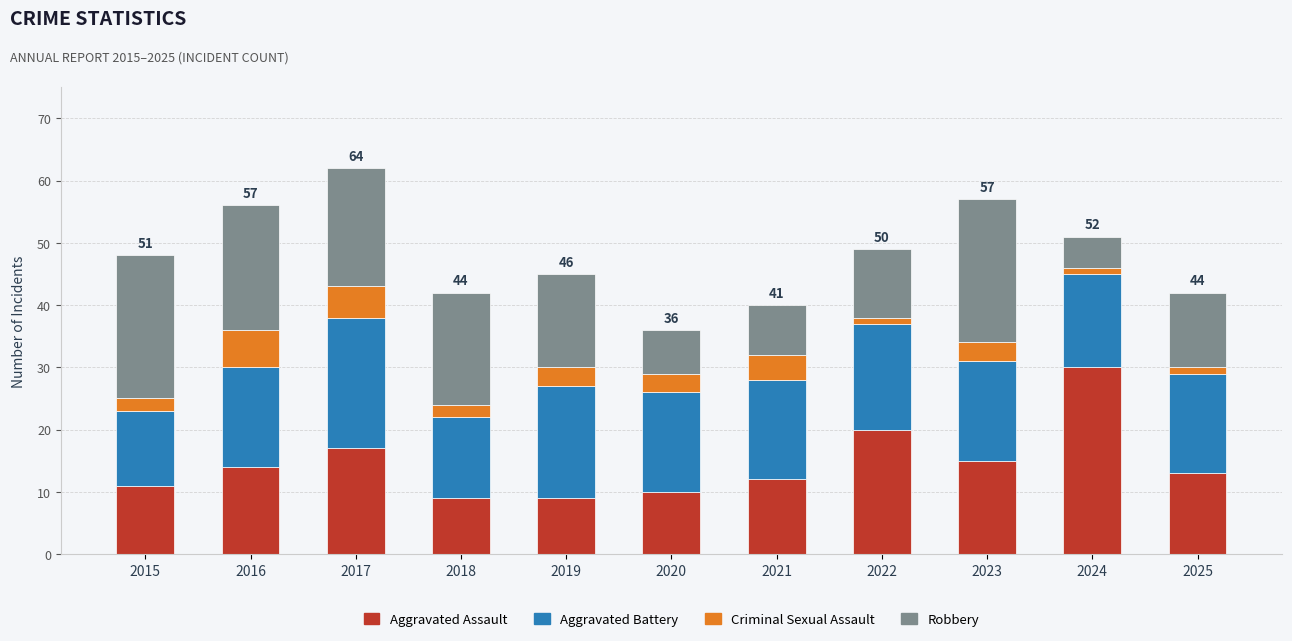

What are all the series names shown in the legend?

Aggravated Assault, Aggravated Battery, Criminal Sexual Assault, Robbery